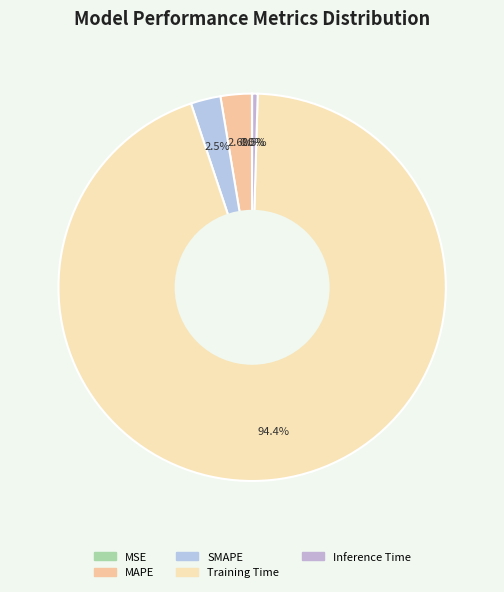

How many slices are in this pie chart?

5